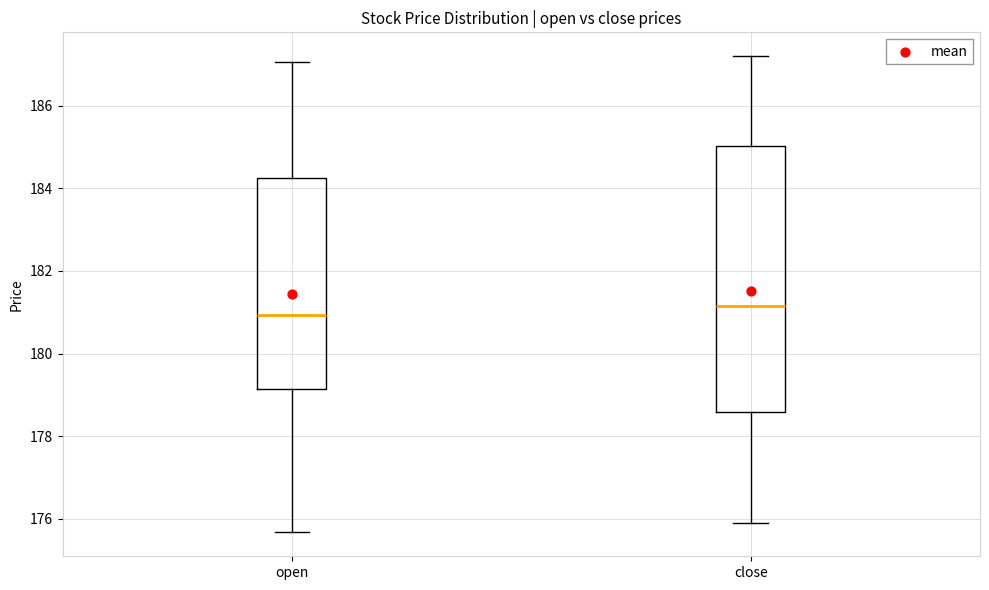

Reading left to right, read every box against the y-axis: the position of its median line, the range the box covers, and the ends of its whiskers. The values are not printed on the chart, so give them approximately, as read against the axis.

open: median 181.0, box 179.2 to 184.2, whiskers 175.6 to 187.0
close: median 181.2, box 178.6 to 185.0, whiskers 175.8 to 187.2